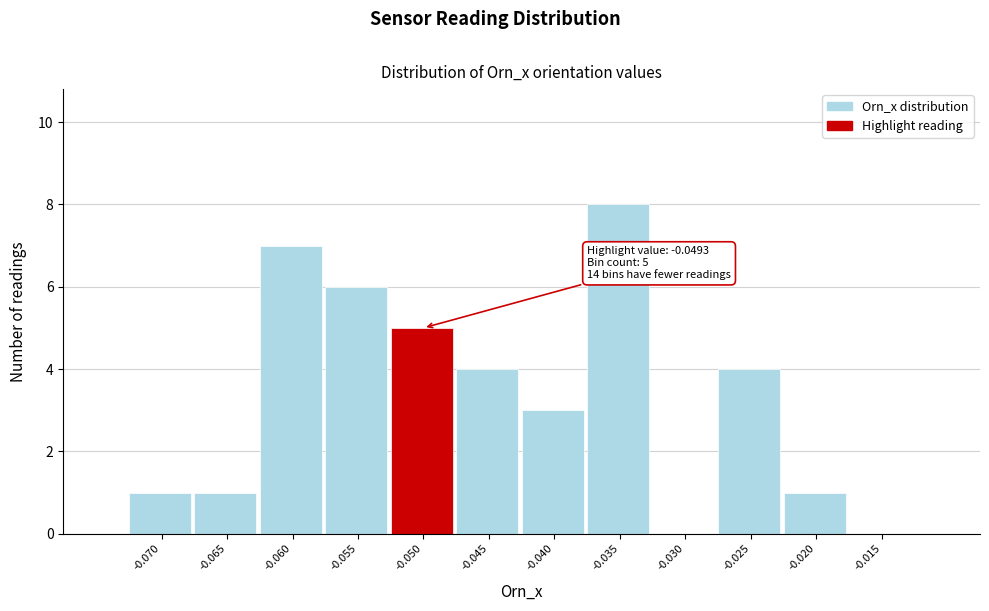

Reading right to left, extract all data points from this chart.

-0.015=0	-0.020=1	-0.025=4	-0.030=0	-0.035=8	-0.040=3	-0.045=4	-0.050=5	-0.055=6	-0.060=7	-0.065=1	-0.070=1